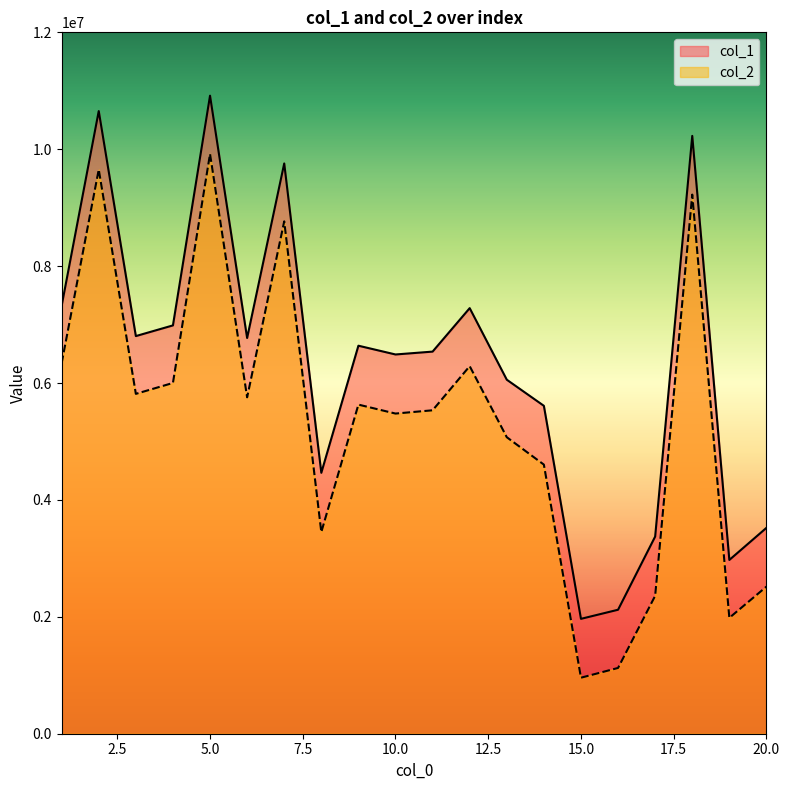

Is it true that col_2 equals 5073076 at 13?

True